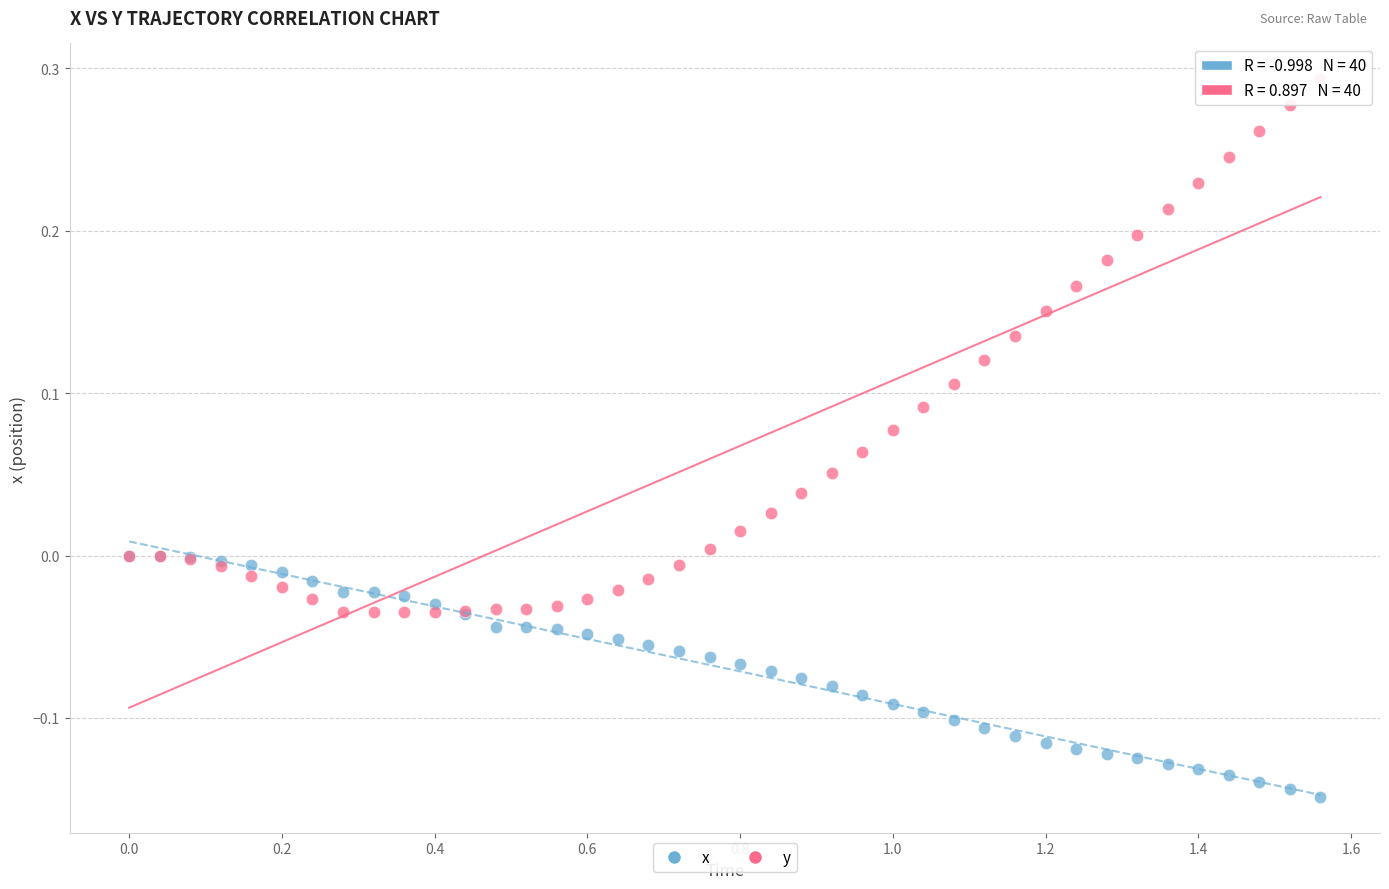

What are all the series names shown in the legend?

x, y